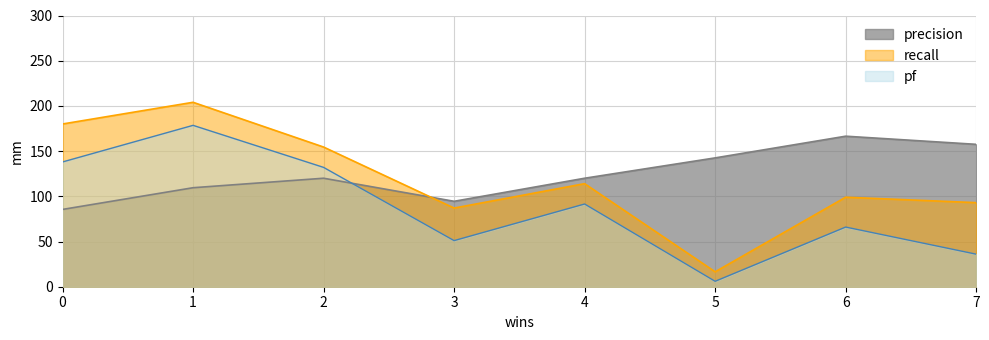

What are all the series names shown in the legend?

precision, recall, pf